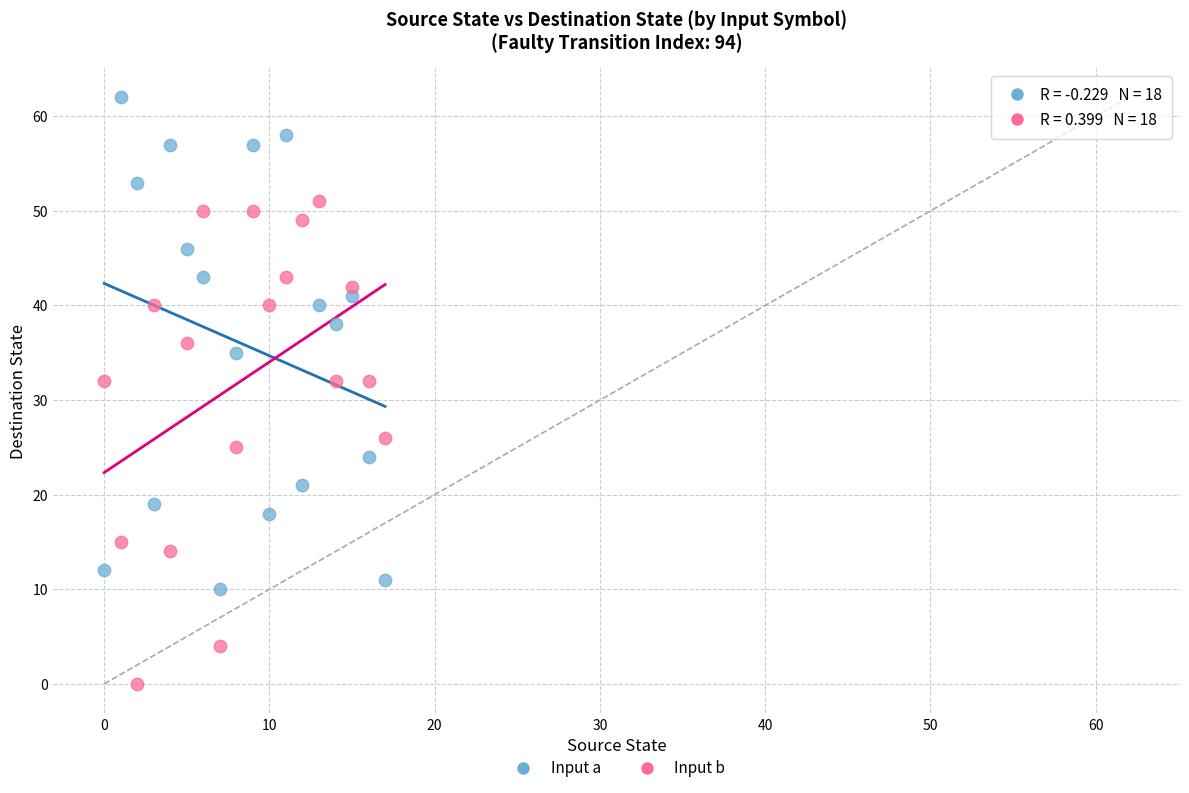

Across all data points, what is the range of Y values (max minus min)?

62